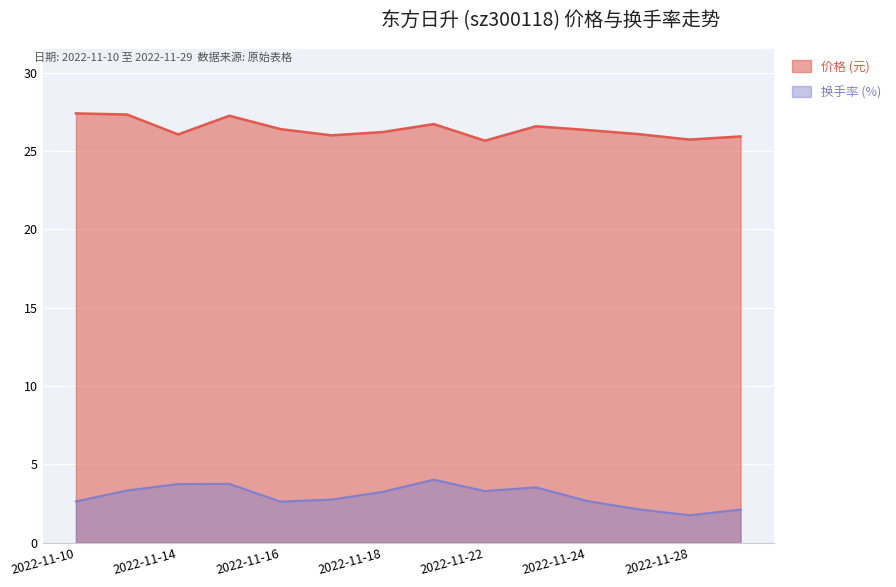

How many lines are shown in the chart?

2